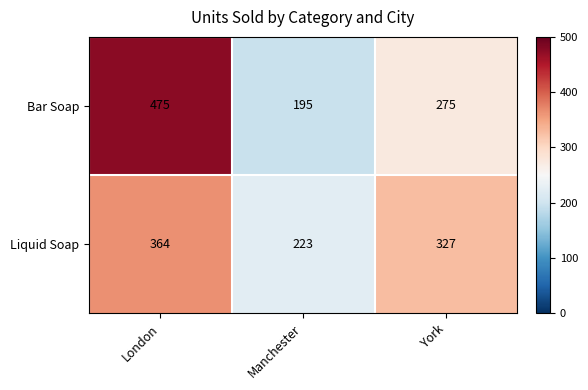

At York, list the series in order from largest to smallest.

Liquid Soap, Bar Soap